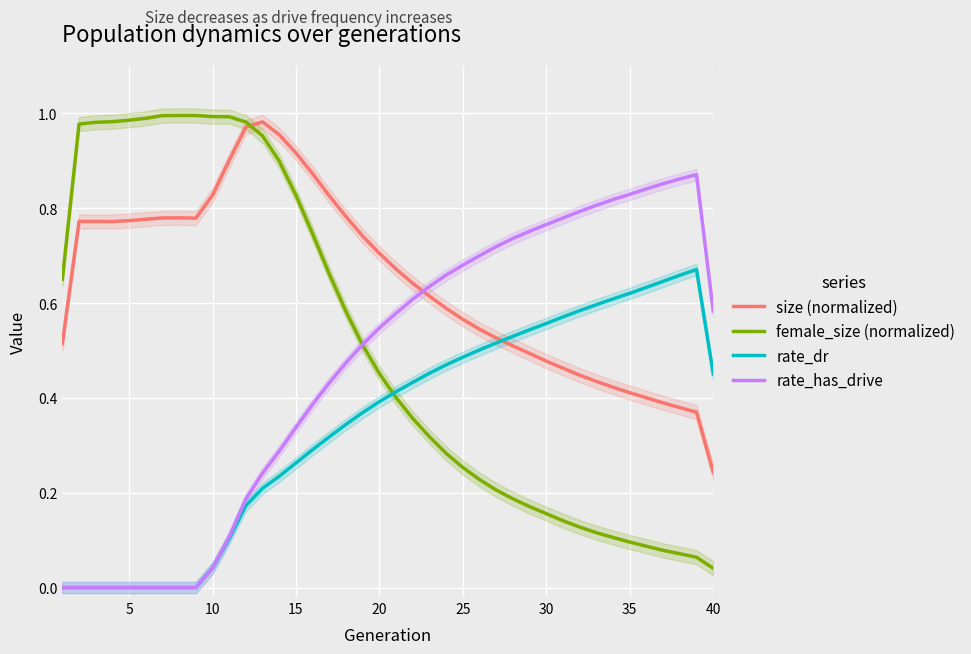

True or false: rate_has_drive and rate_dr intersect in this chart.

False